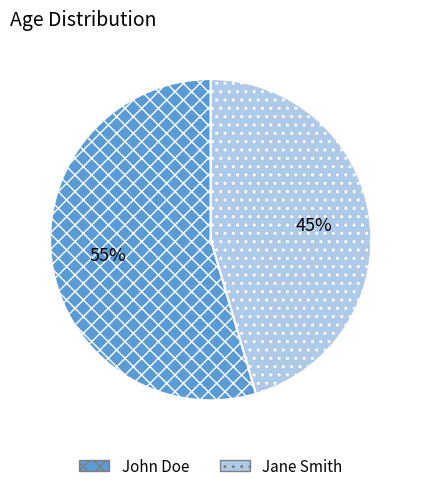

Rank the categories by value from lowest to highest.

Jane Smith, John Doe